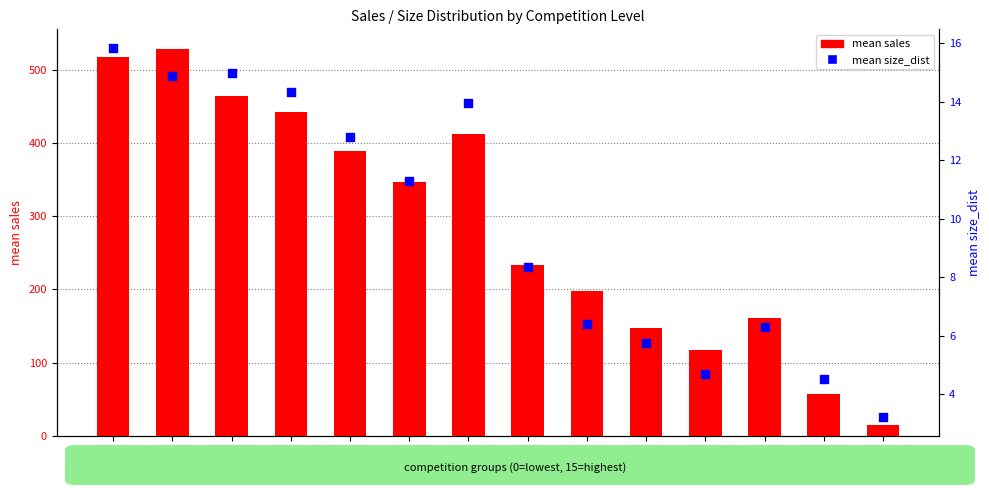

Is the value of mean size_dist at 8 greater than the value of mean sales at 10?

No